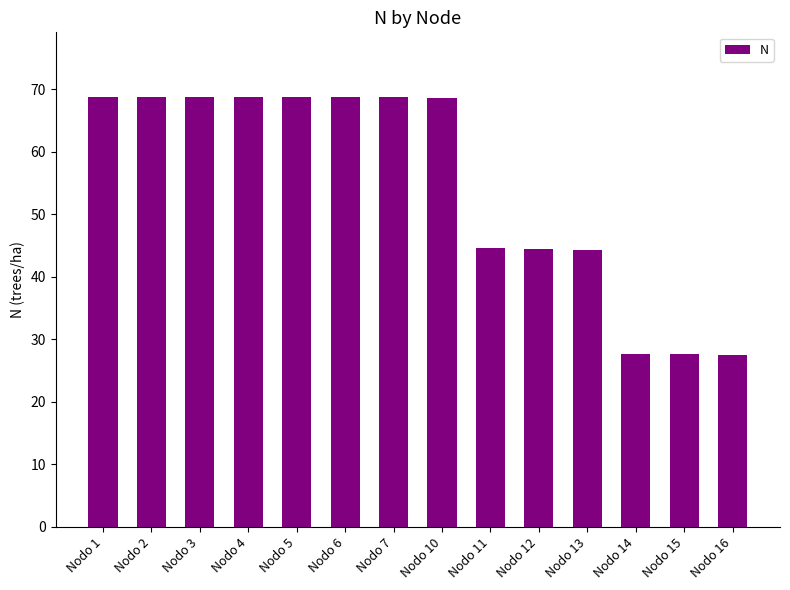

The value at Nodo 4 is 68.8. True or false?

True